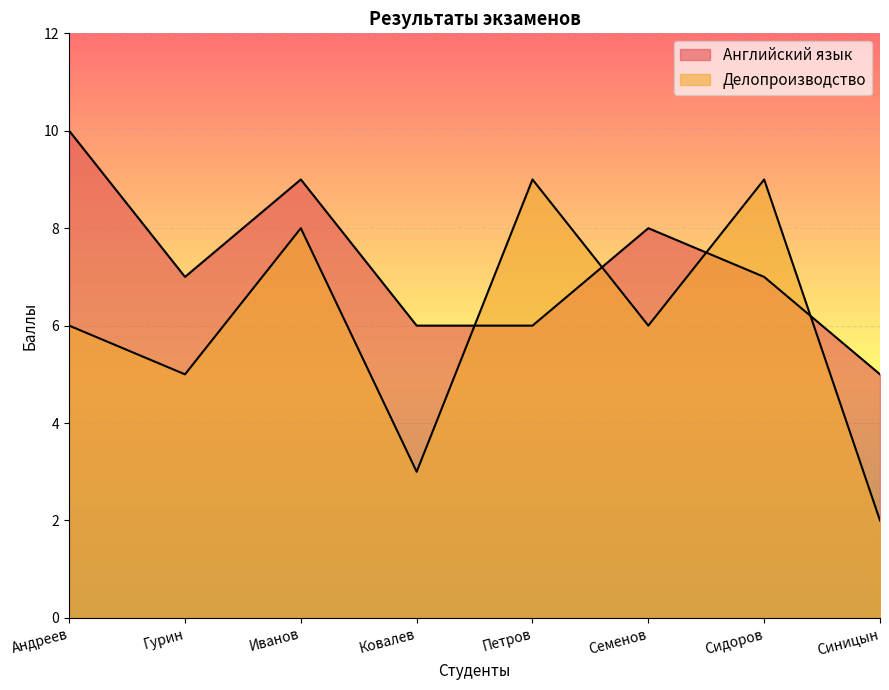

Which series has the largest range (max minus min)?

Делопроизводство